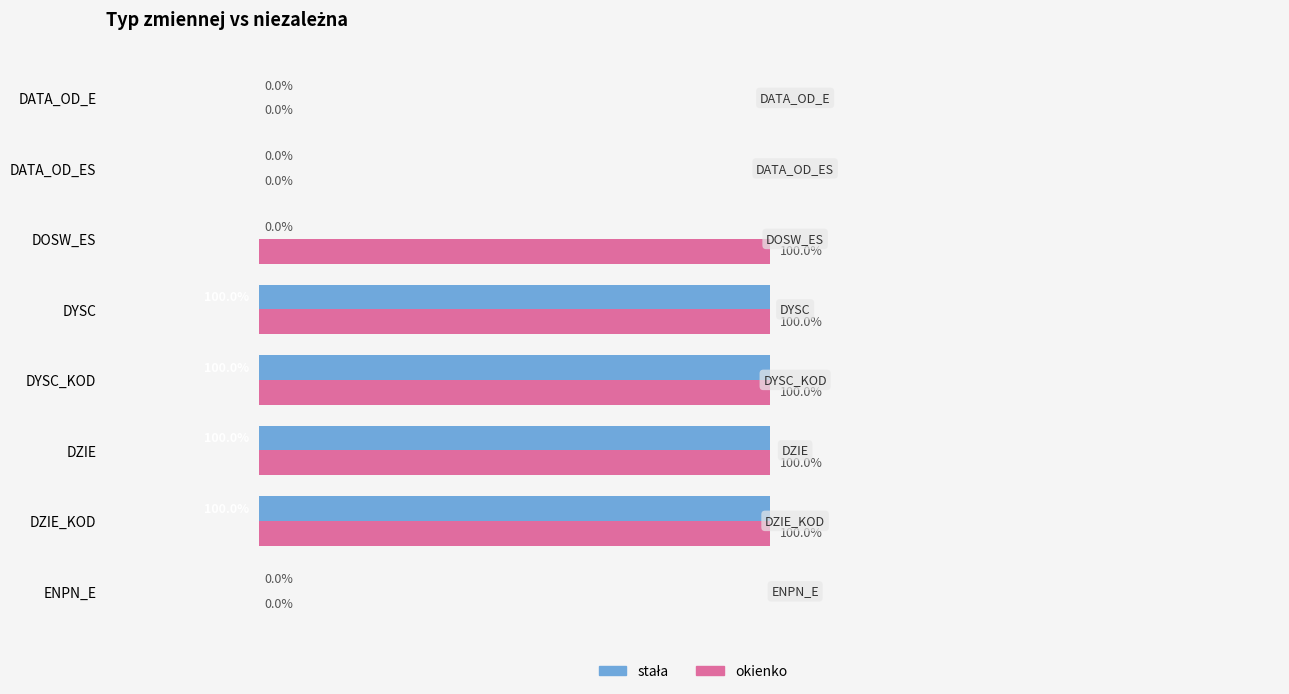

Which series has the largest total across all categories?

okienko